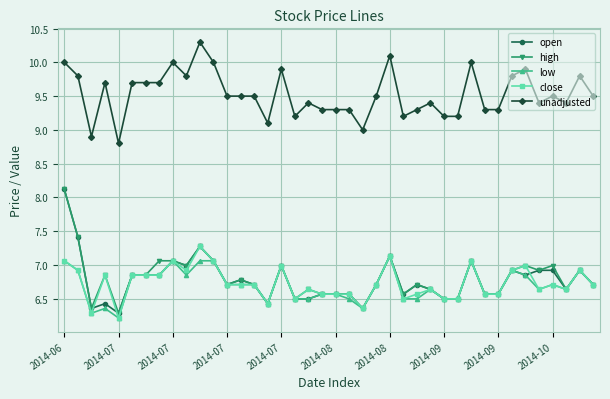

True or false: open has more than 1 interior local peaks.

True